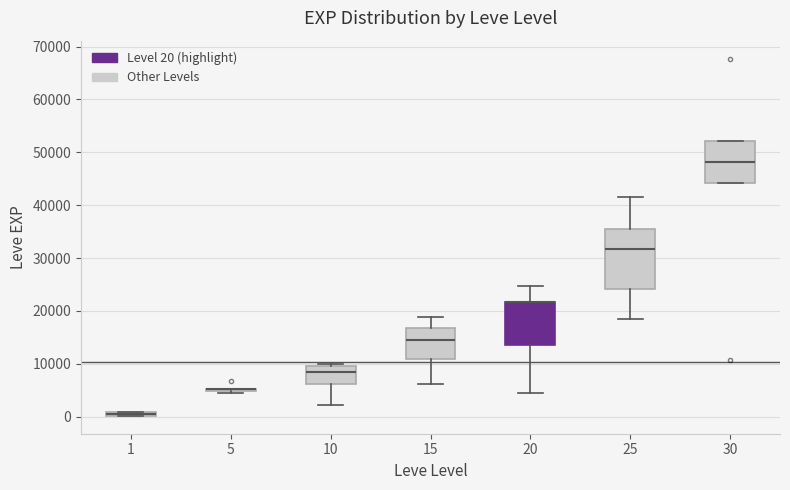

Where does the median line of the box at x = 30 sit on the y-axis? The values are not printed on the chart, so give them approximately, as read against the axis.

48000